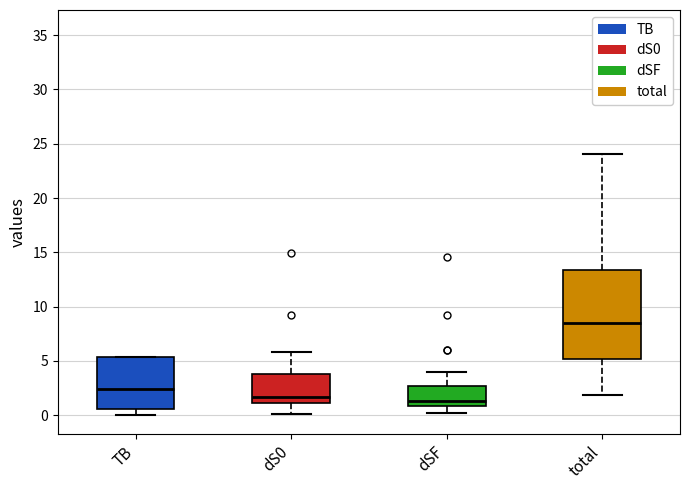

Which box has the highest median line?

total